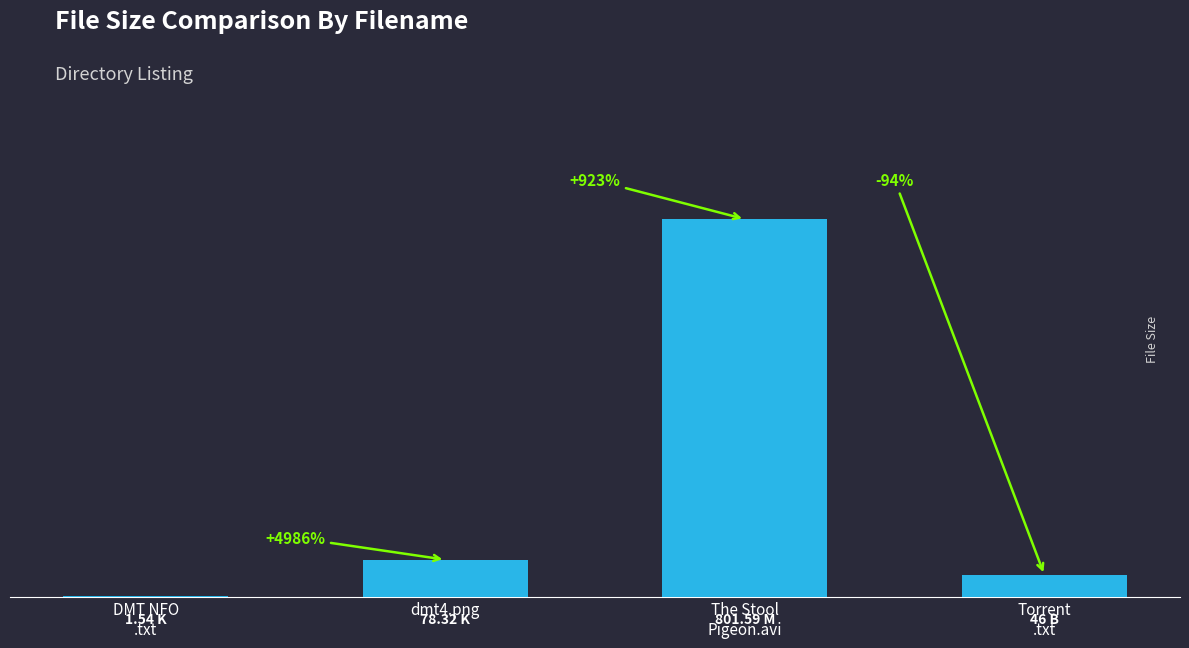

Approximately how many times larger is the value at Torrent
.txt compared to dmt4.png?

0.6